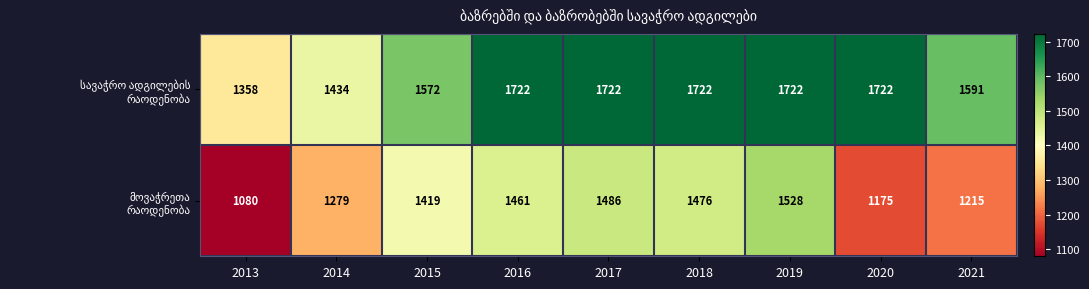

What is the spread (max minus min) of values at 2016?

261